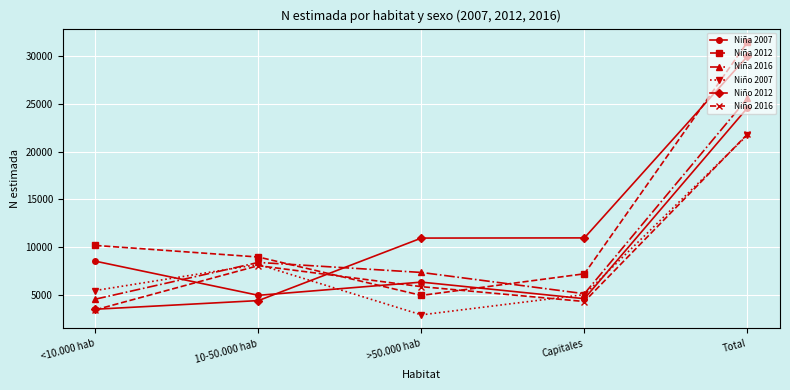

What position from the left is Capitales?

4